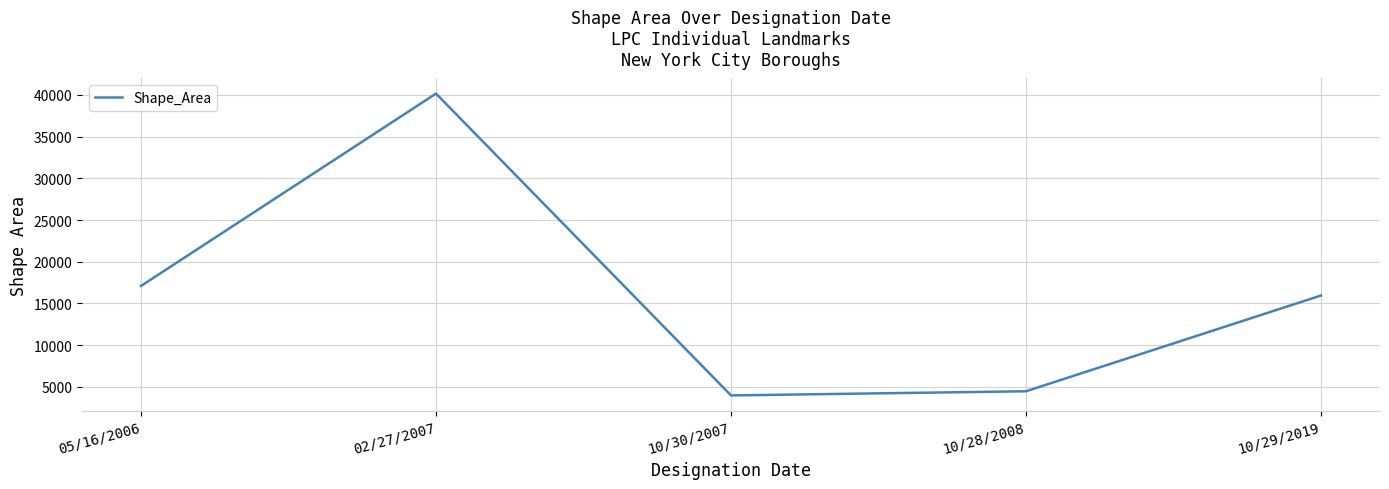

Which has a higher value, 10/28/2008 or 10/30/2007?

10/28/2008